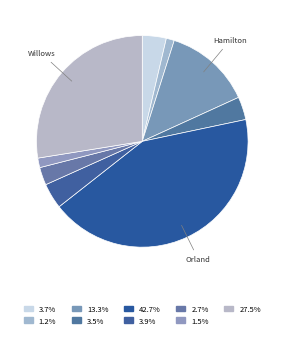

How many segments does this pie chart have?

9